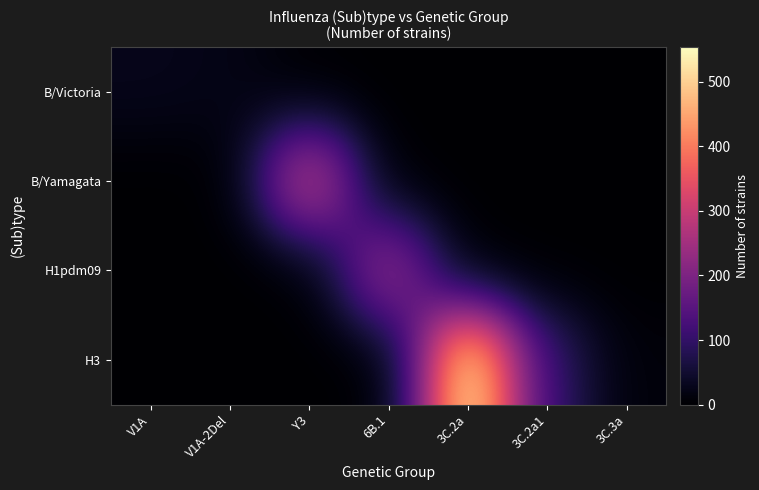

List the series in order of their peak value, highest first.

H3, B/Yamagata, H1pdm09, B/Victoria